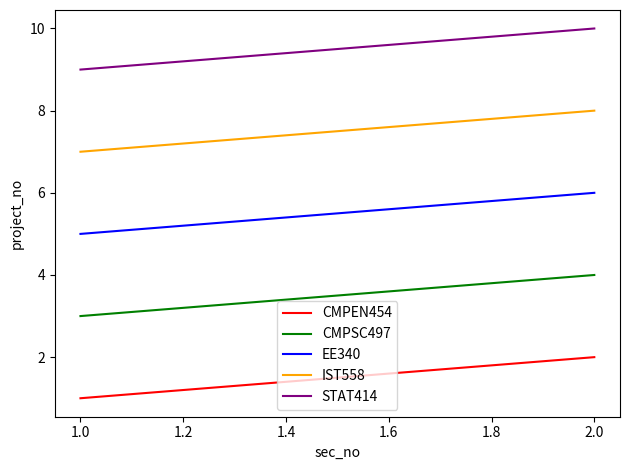

Is this an area chart (filled region under the line)?

No